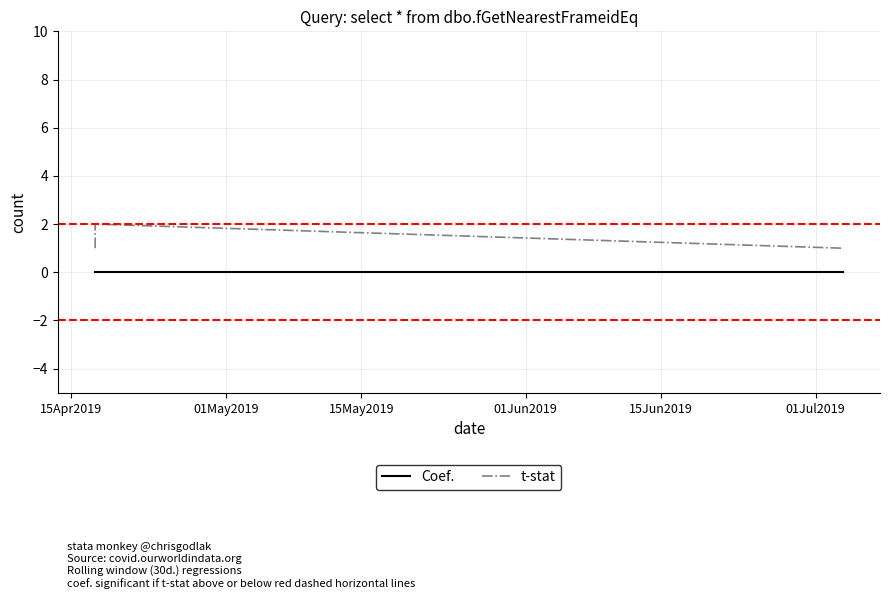

Reading right to left, extract all data points from this chart.

Coef.: 0	0	0
t-stat: 1	2	1